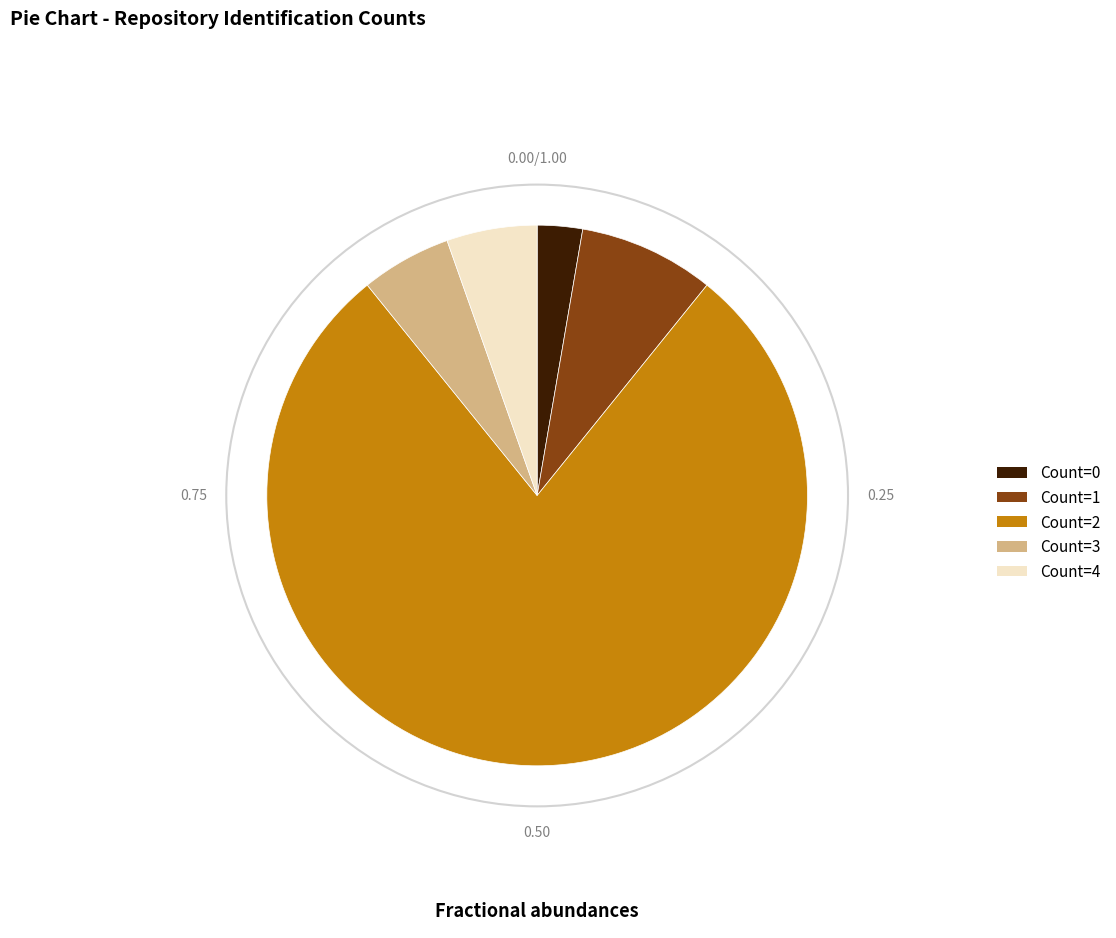

Does any single category account for the majority?

Yes